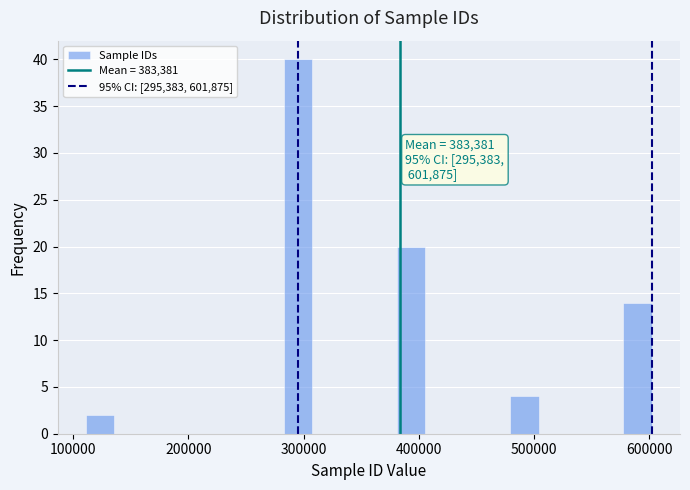

Around what value on the x-axis is the tallest bar? Give the approximate position of its centre, as read against the axis.

300000